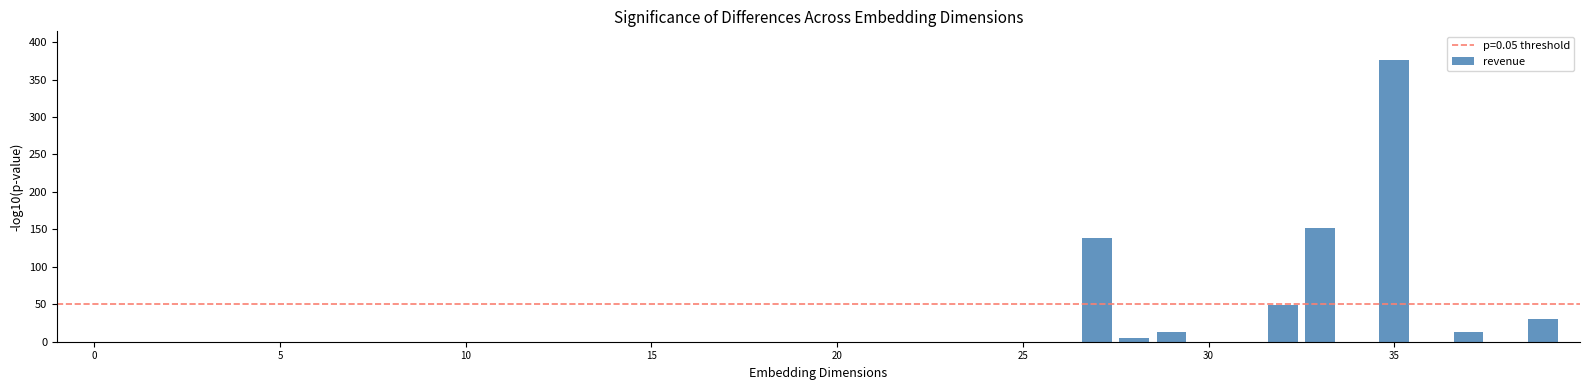

What is the greatest value displayed?

376.7